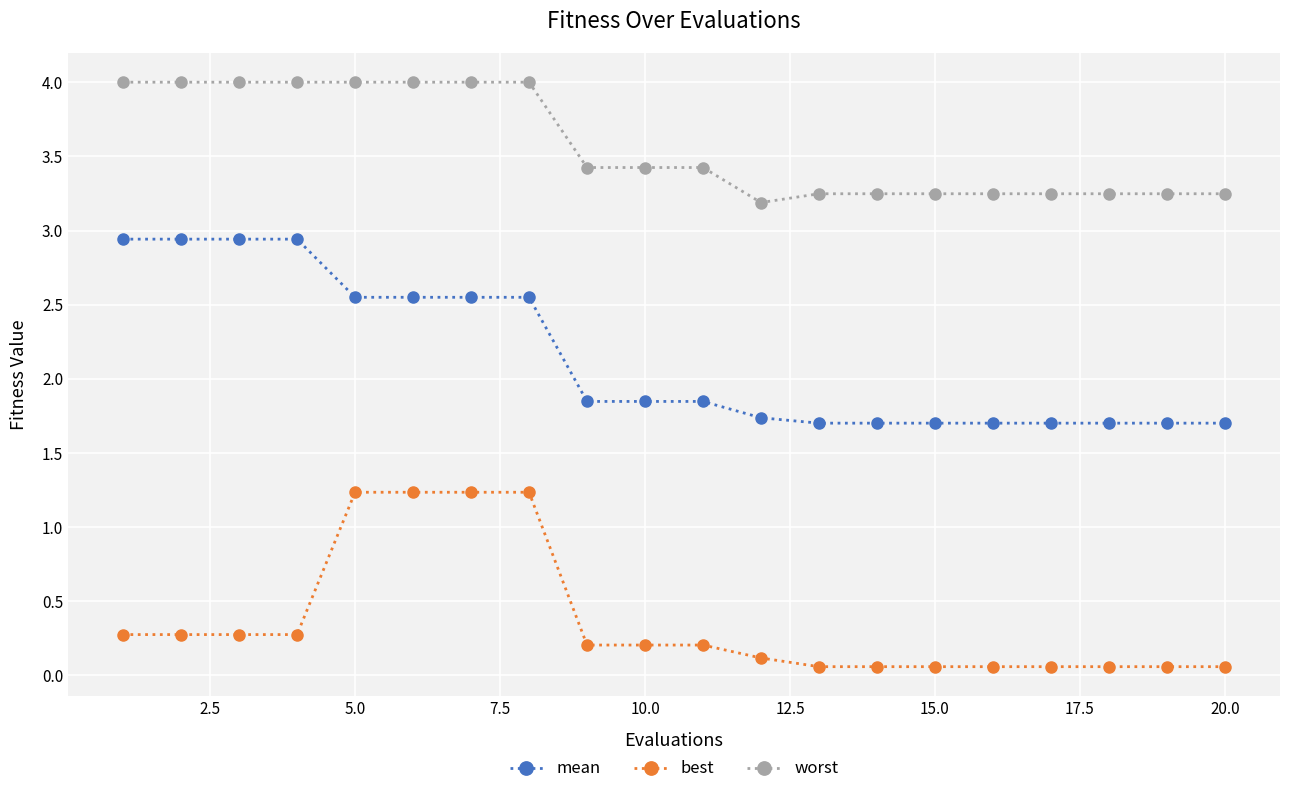

What is the value of the mean point at the 2nd from the left?

2.9